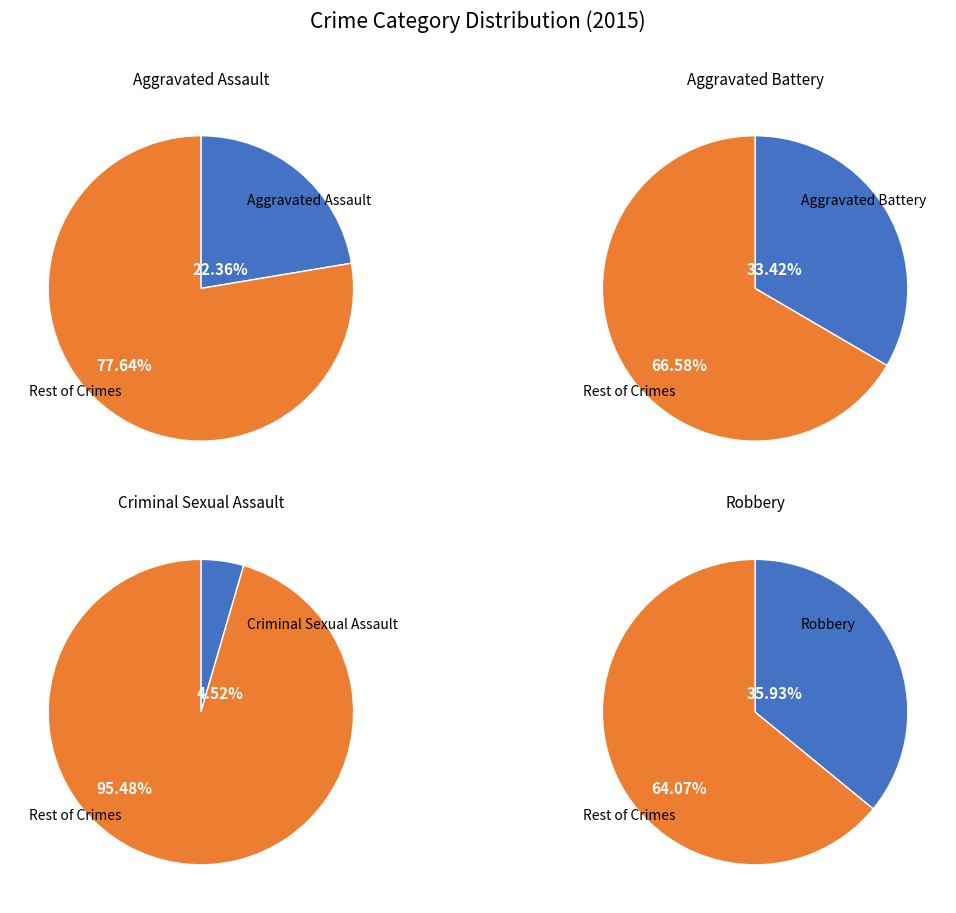

To the nearest percent, what is the difference between the Robbery and Criminal Sexual Assault slice percentages?

31%